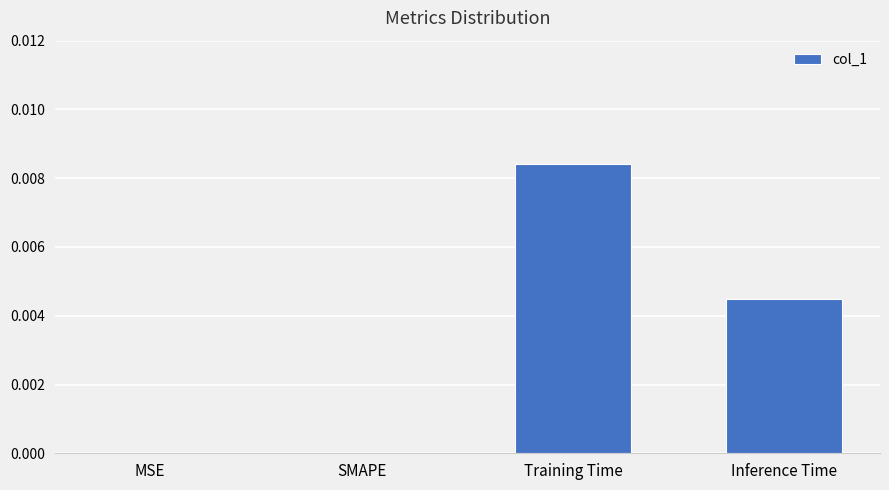

The chart shows a value of 0.0 at SMAPE. True or false?

True